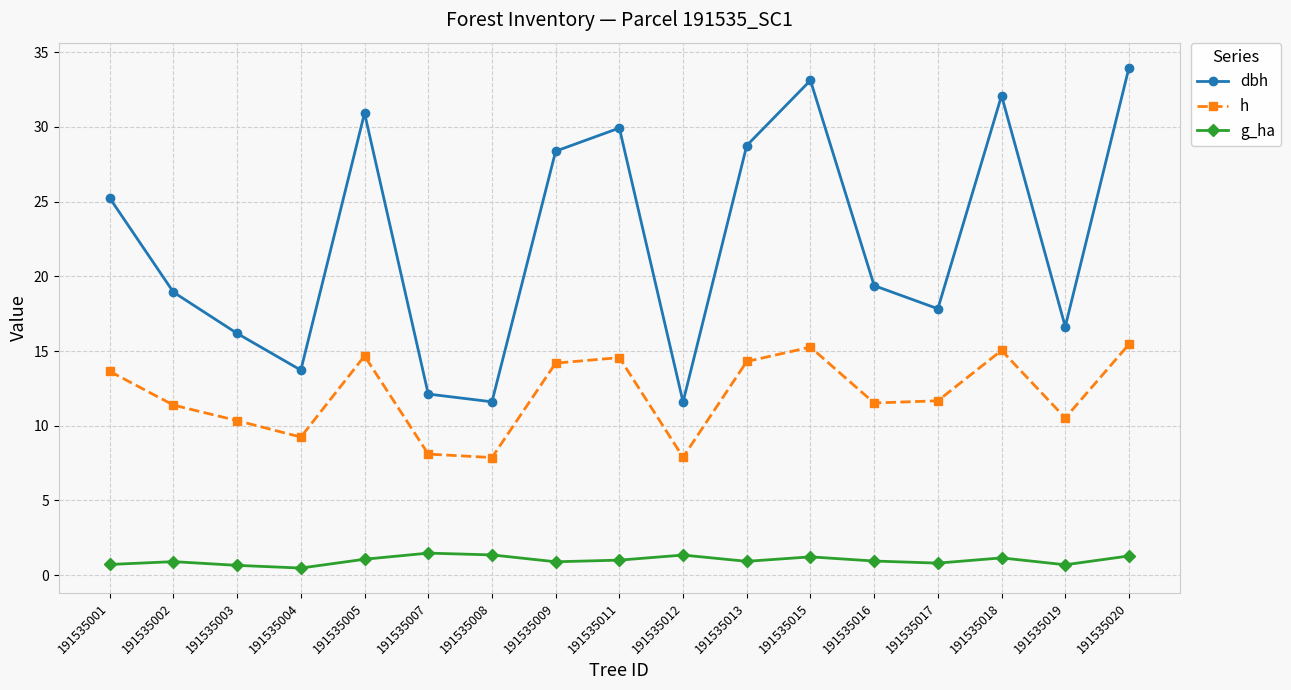

The dbh series shows 16.2 at 191535003. True or false?

True